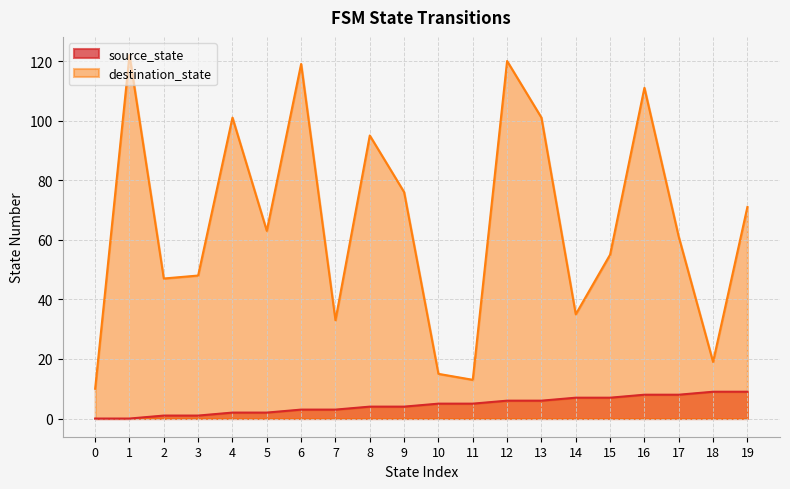

Reading right to left, extract all data points from this chart.

source_state: 19=9	18=9	17=8	16=8	15=7	14=7	13=6	12=6	11=5	10=5	9=4	8=4	7=3	6=3	5=2	4=2	3=1	2=1	1=0	0=0
destination_state: 19=71	18=19	17=61	16=111	15=55	14=35	13=101	12=120	11=13	10=15	9=76	8=95	7=33	6=119	5=63	4=101	3=48	2=47	1=122	0=10